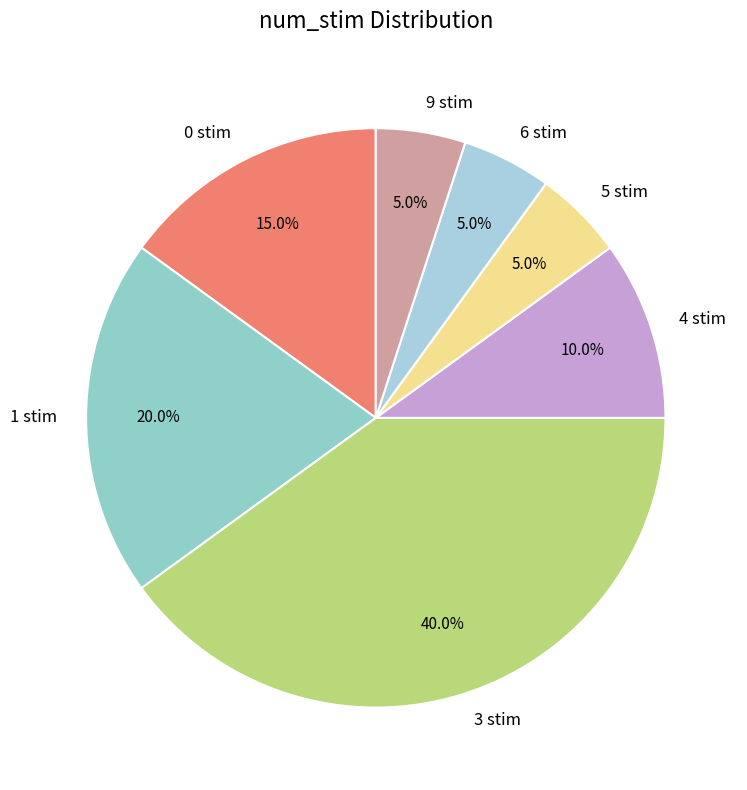

Combined, what portion of the pie is 0 and 5?

20.0%